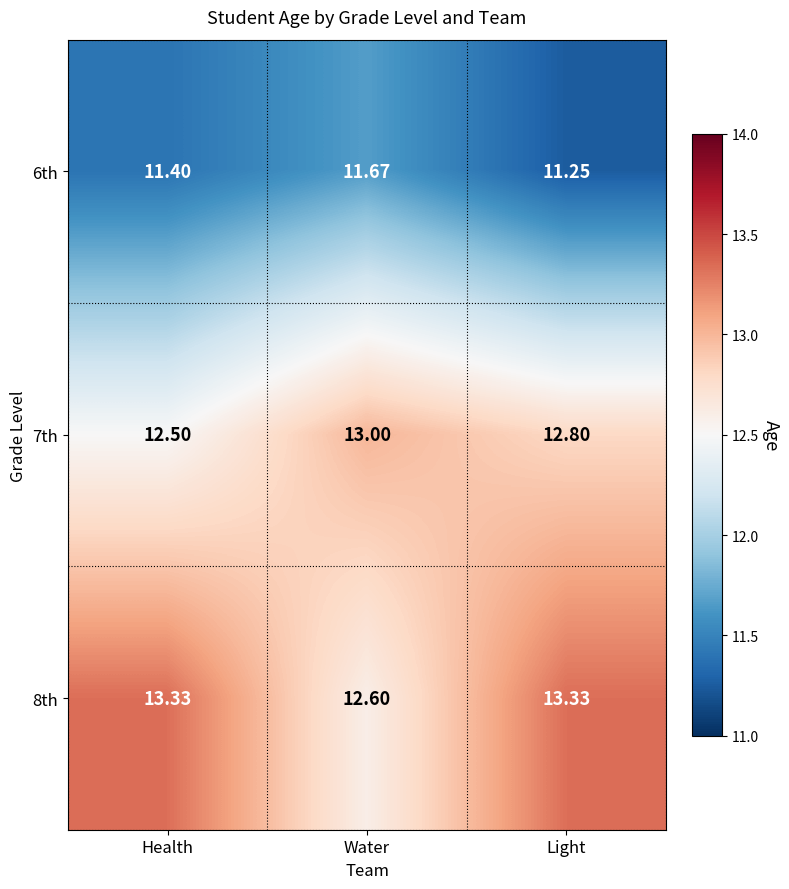

At how many categories does at least one series exceed 12?

3